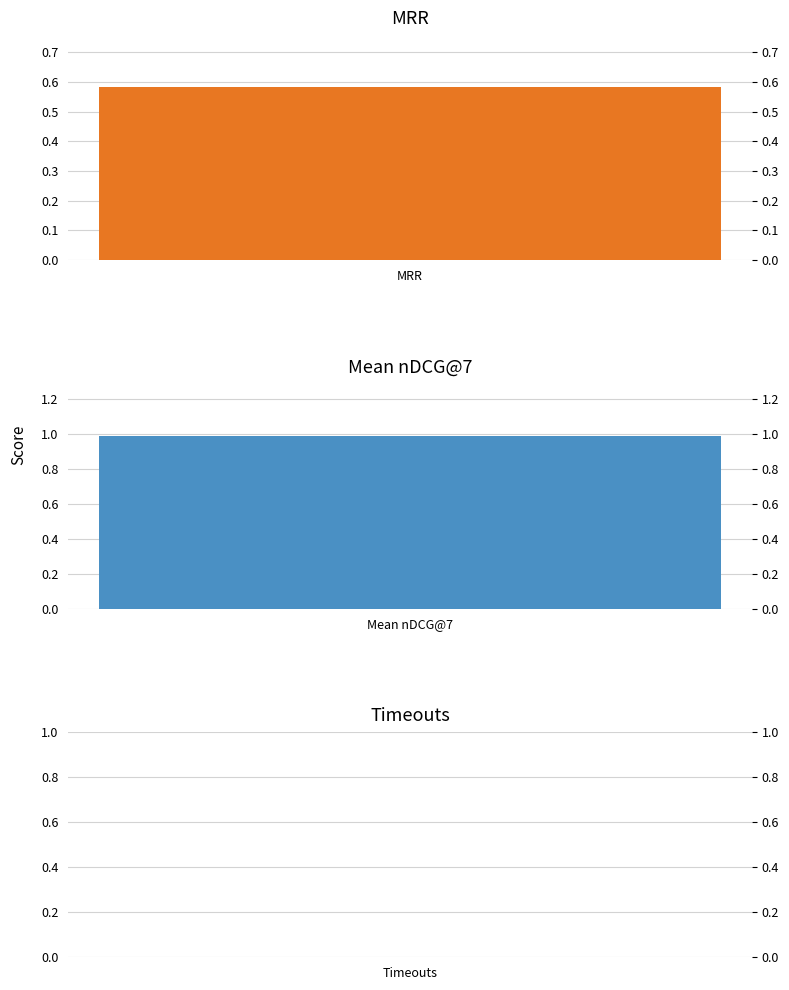

What is the greatest value displayed?

1.0